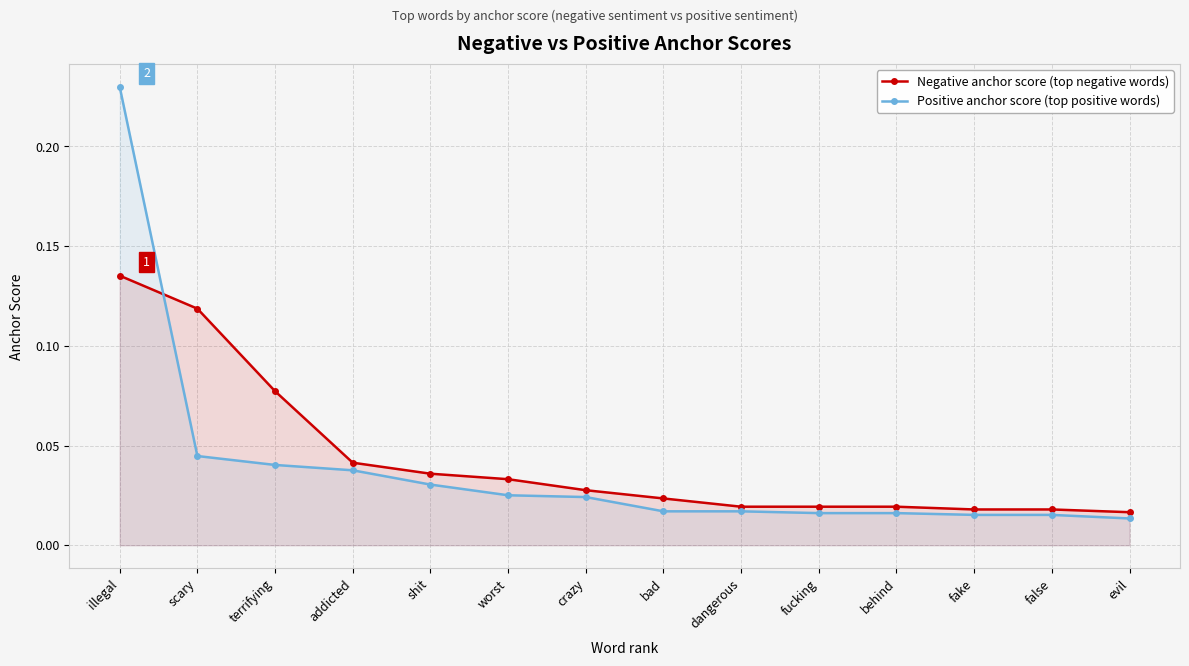

Which series has the largest range (max minus min)?

Positive anchor score (top positive words)